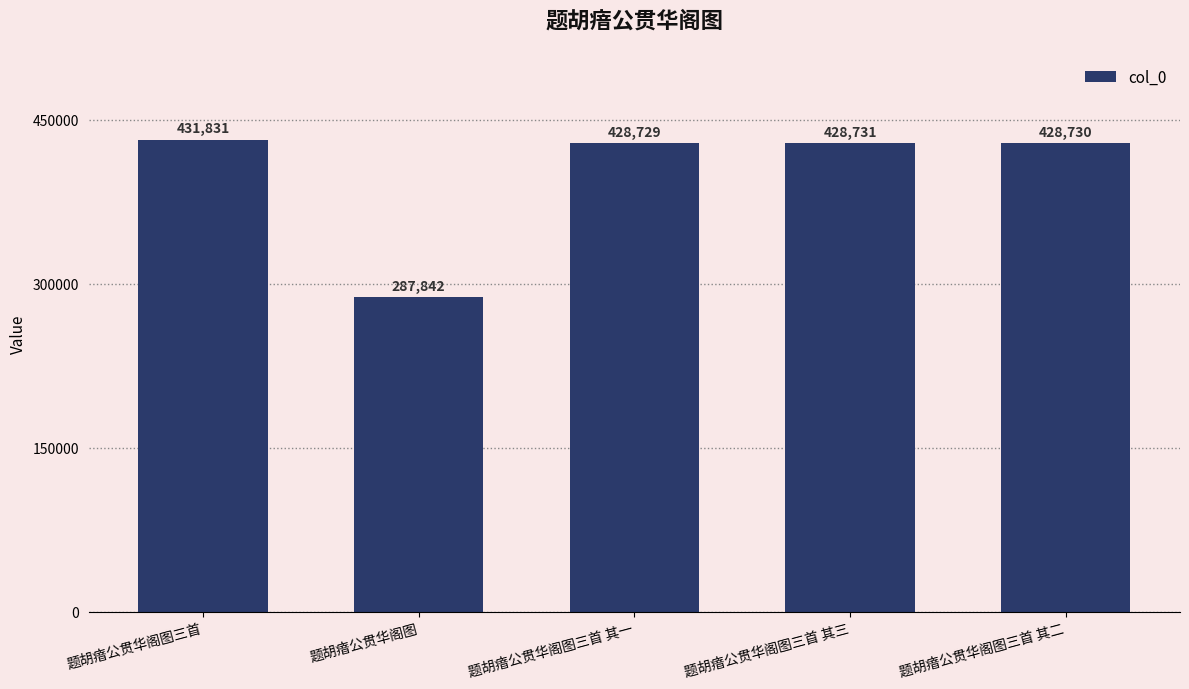

How many bars are there in total?

5